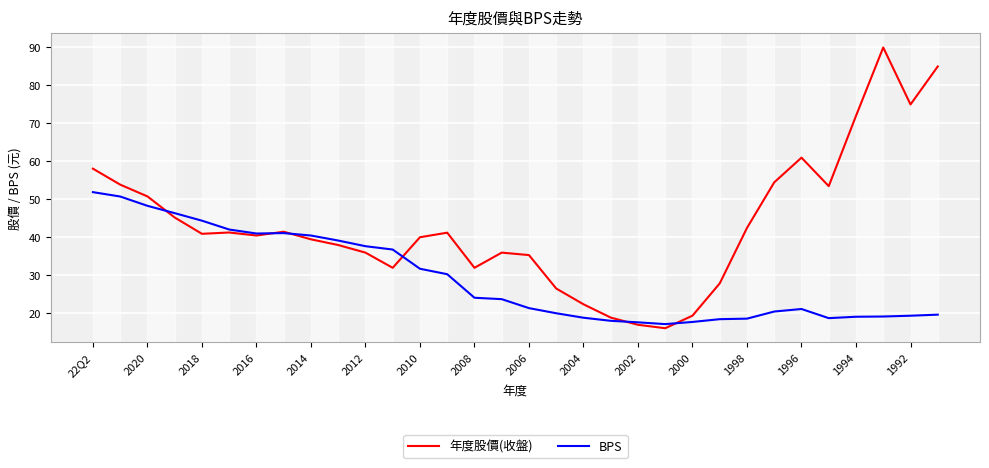

Which series has the largest total across all categories?

年度股價(收盤)